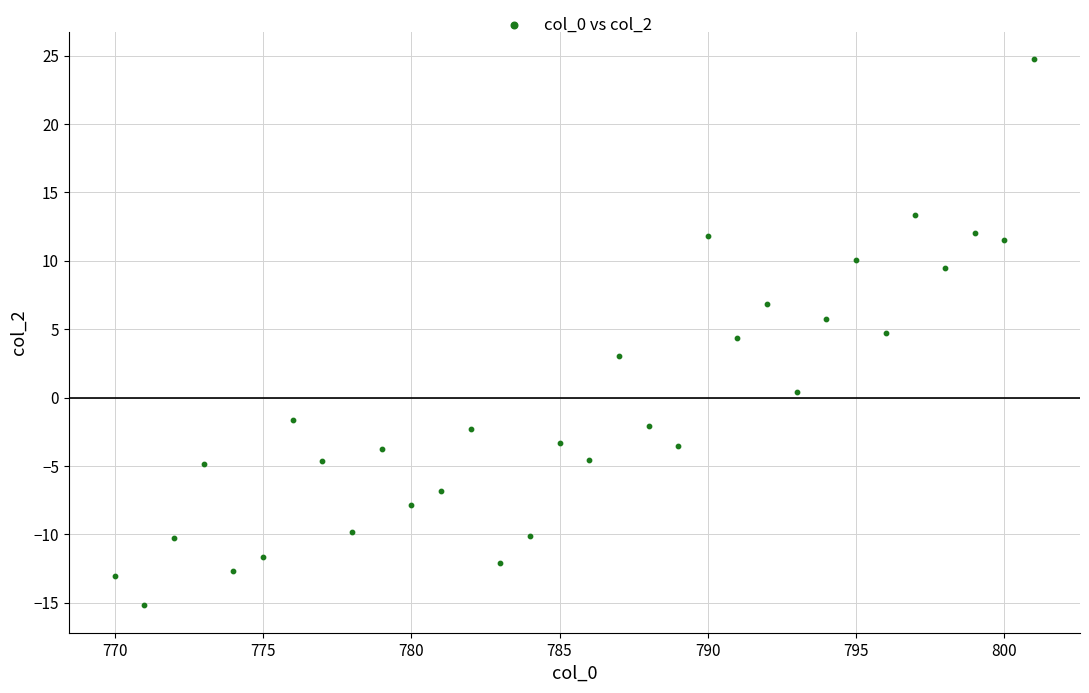

What is the range of X values (max minus min)?

31.0